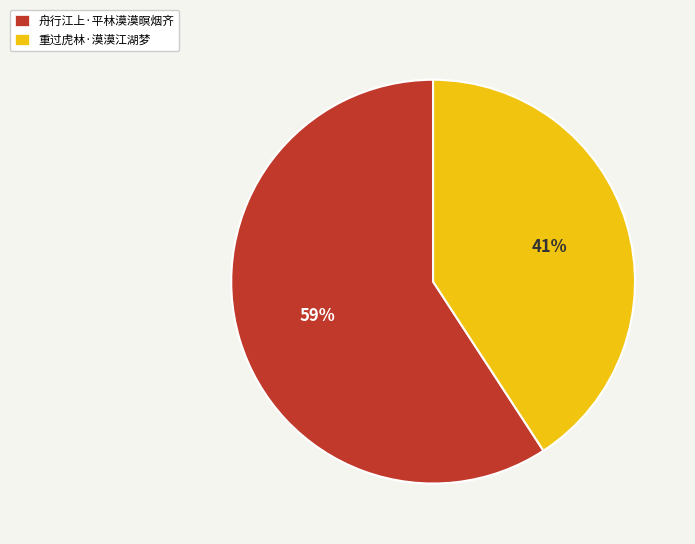

True or false: 重过虎林·漠漠江湖梦 accounts for 41% of the total.

True